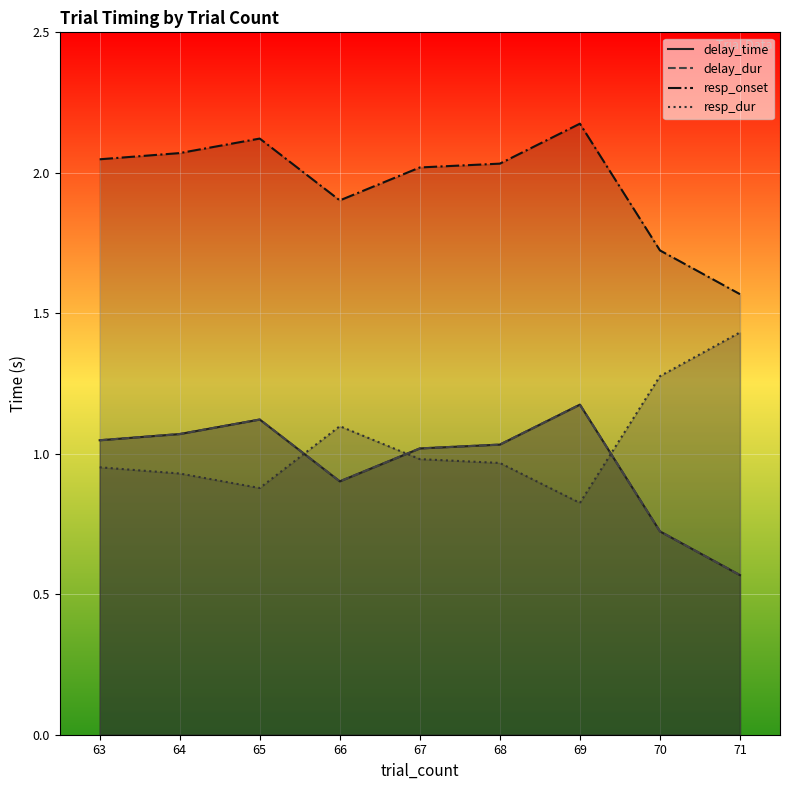

Between 63 and 67, which is larger?

63